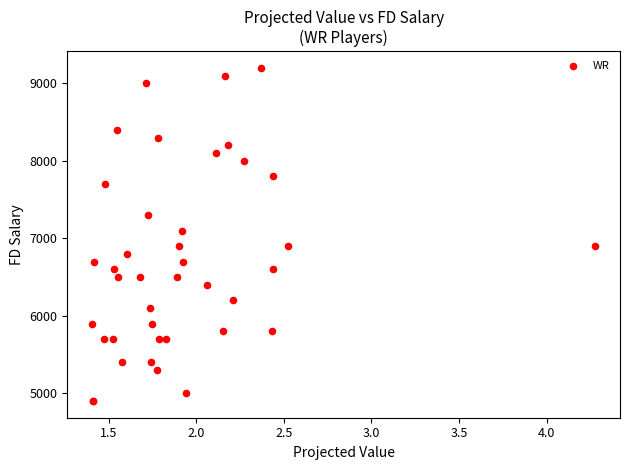

What Y value in the scatter plot is closest to 7050?

7100